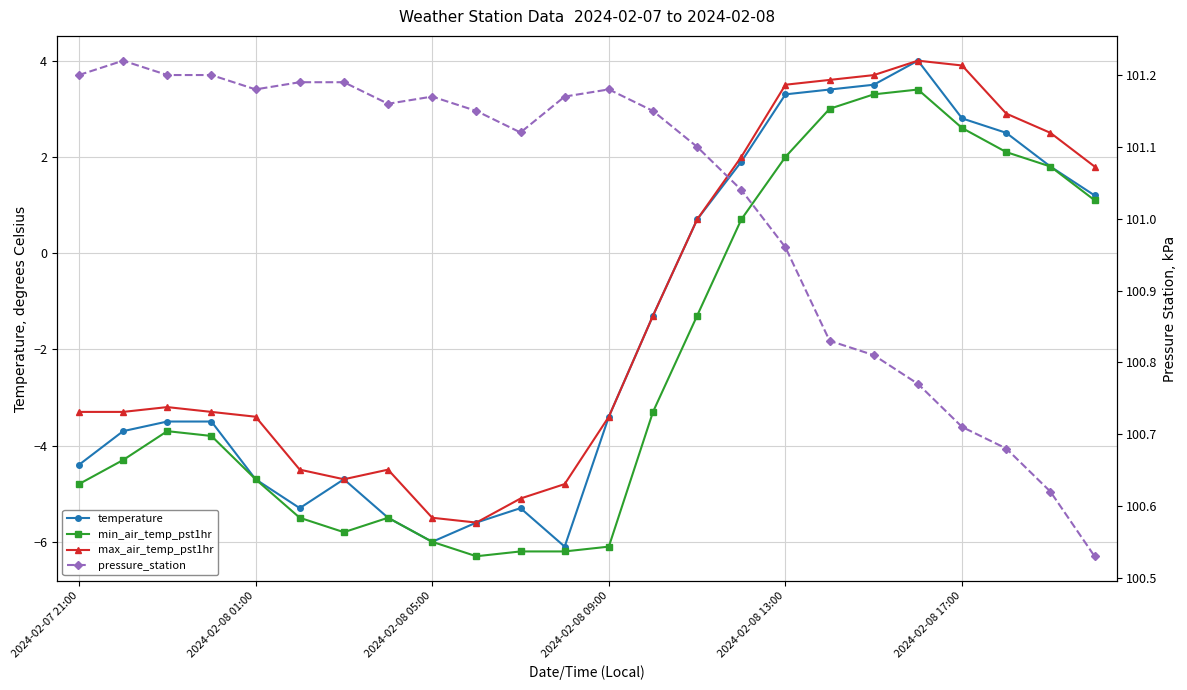

Is the value of max_air_temp_pst1hr at 22 greater than the value of temperature at 10?

Yes